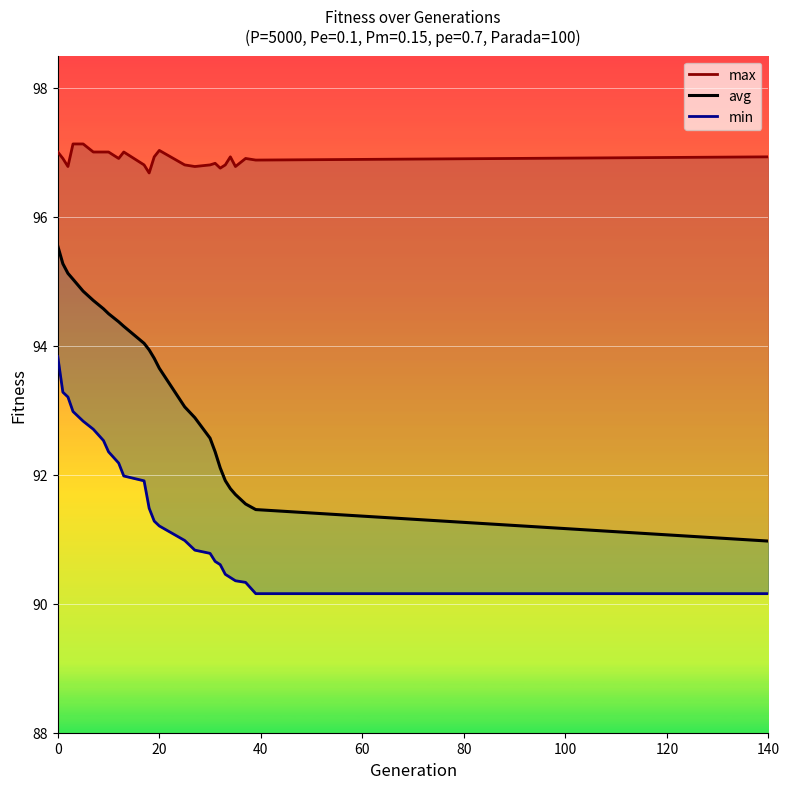

Reading left to right, transcribe all the data shown in this chart.

max: 97.0	96.9	96.8	97.1	97.1	97.0	97.0	97.0	96.9	97.0	96.8	96.7	96.9	97.0	96.8	96.8	96.8	96.8	96.8	96.8	96.9	96.8	96.9	96.9	96.9
avg: 95.5	95.3	95.1	95.0	94.8	94.7	94.6	94.5	94.4	94.3	94.0	93.9	93.8	93.7	93.1	92.9	92.6	92.4	92.1	91.9	91.8	91.7	91.5	91.5	91.0
min: 93.8	93.3	93.2	93.0	92.8	92.7	92.5	92.4	92.2	92.0	91.9	91.5	91.3	91.2	91.0	90.8	90.8	90.7	90.6	90.5	90.4	90.4	90.3	90.2	90.2